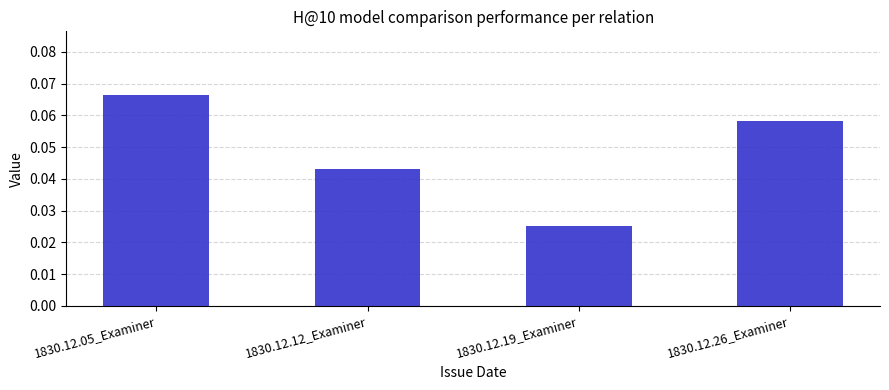

At which category does the chart reach its peak across all series?

1830.12.05_Examiner